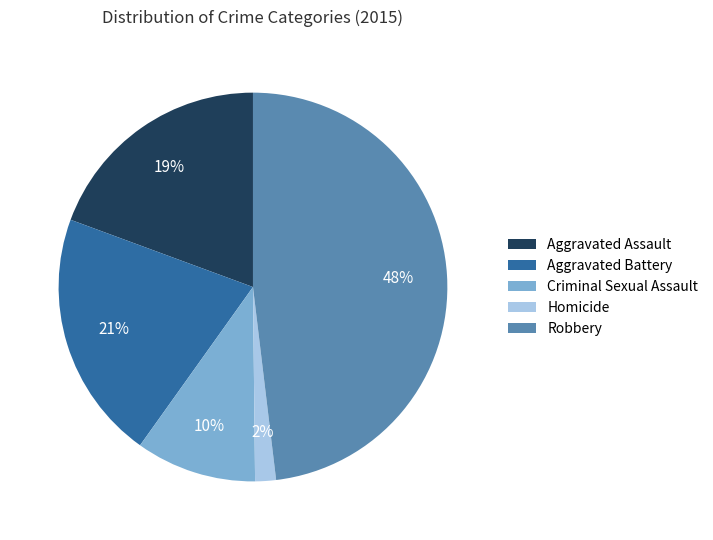

To the nearest percent, what portion does Robbery represent?

48%